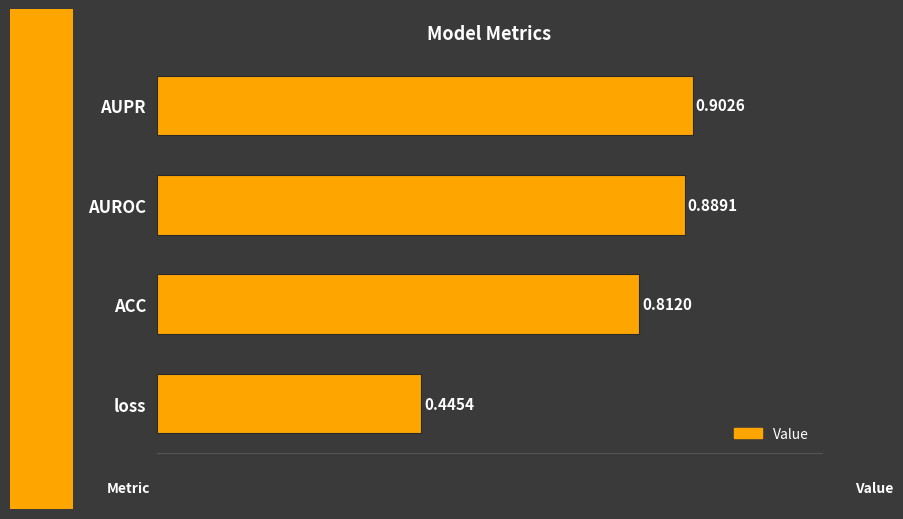

List the labels in order of value, smallest first.

loss, ACC, AUROC, AUPR